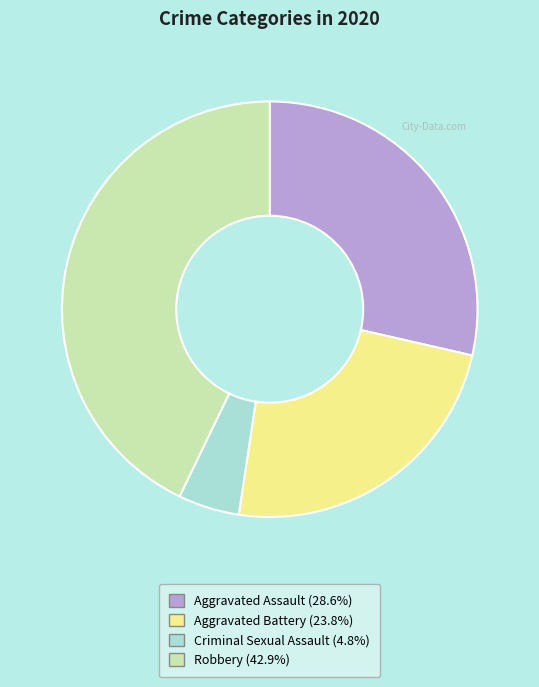

Is there any slice that represents more than half of the pie?

No